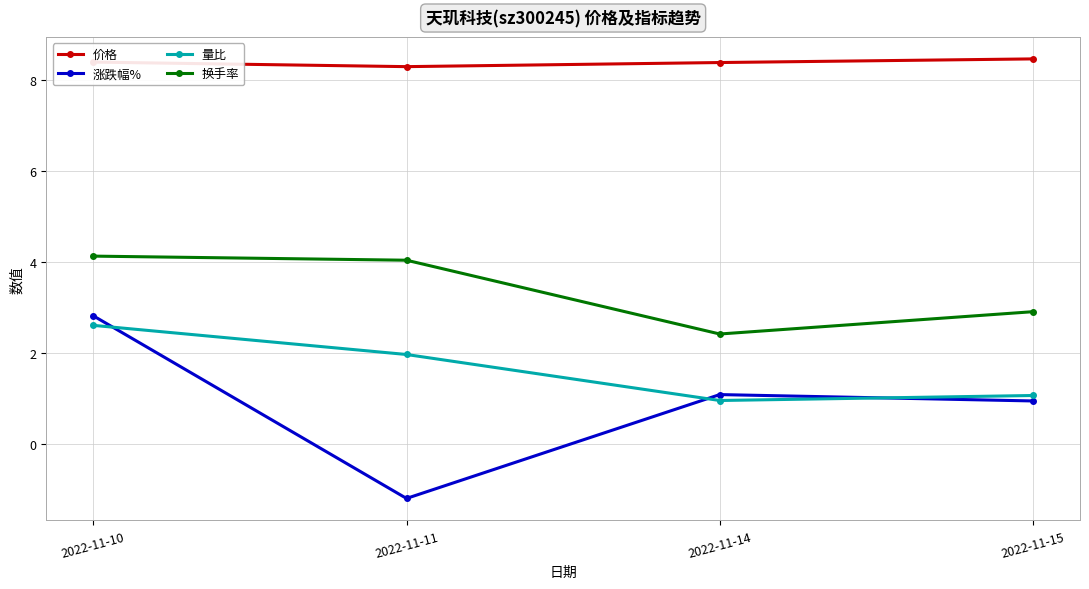

Which series ends up on top after the final intersection of 量比 and 涨跌幅%?

量比